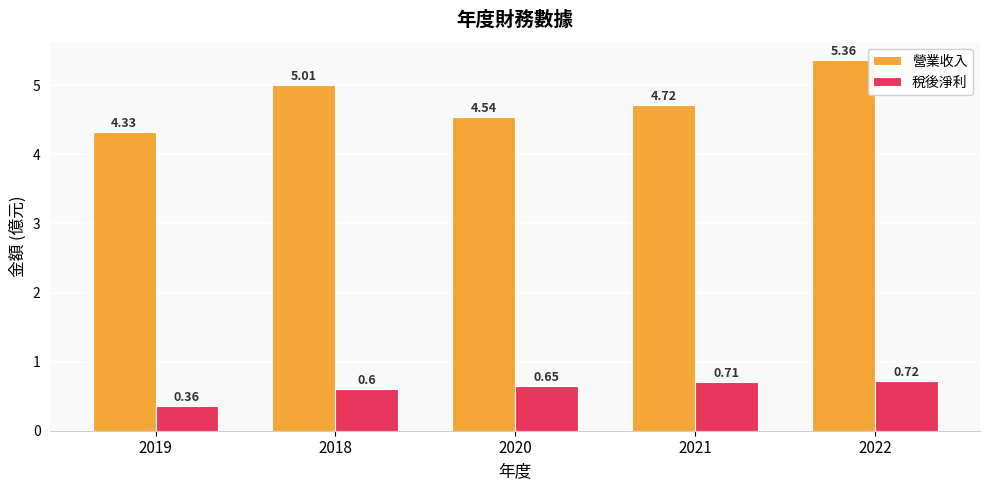

Rank the categories by 稅後淨利 value from lowest to highest.

2019, 2018, 2020, 2021, 2022